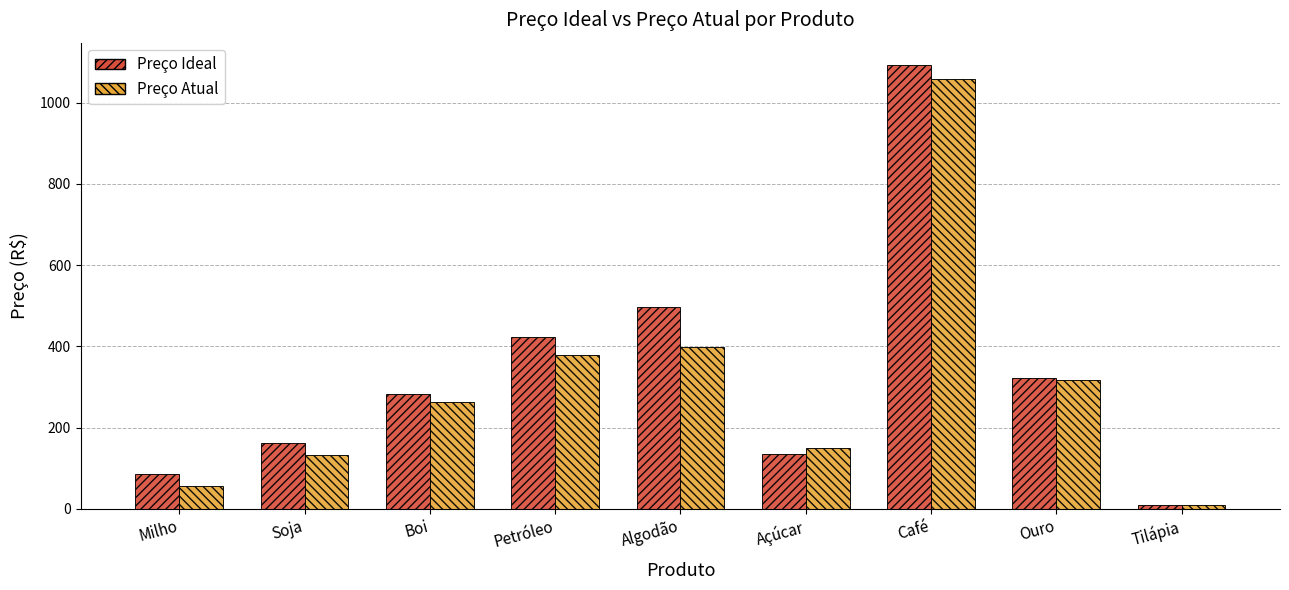

Between Milho and Boi, which series saw the biggest shift?

Preço Atual